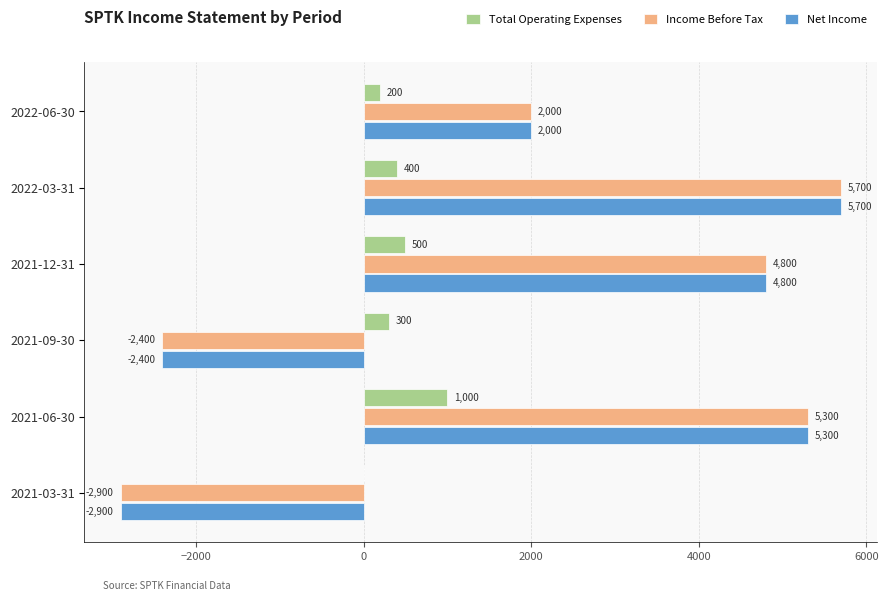

Read the Total Operating Expenses value at 2021-09-30, to the nearest 50.

300